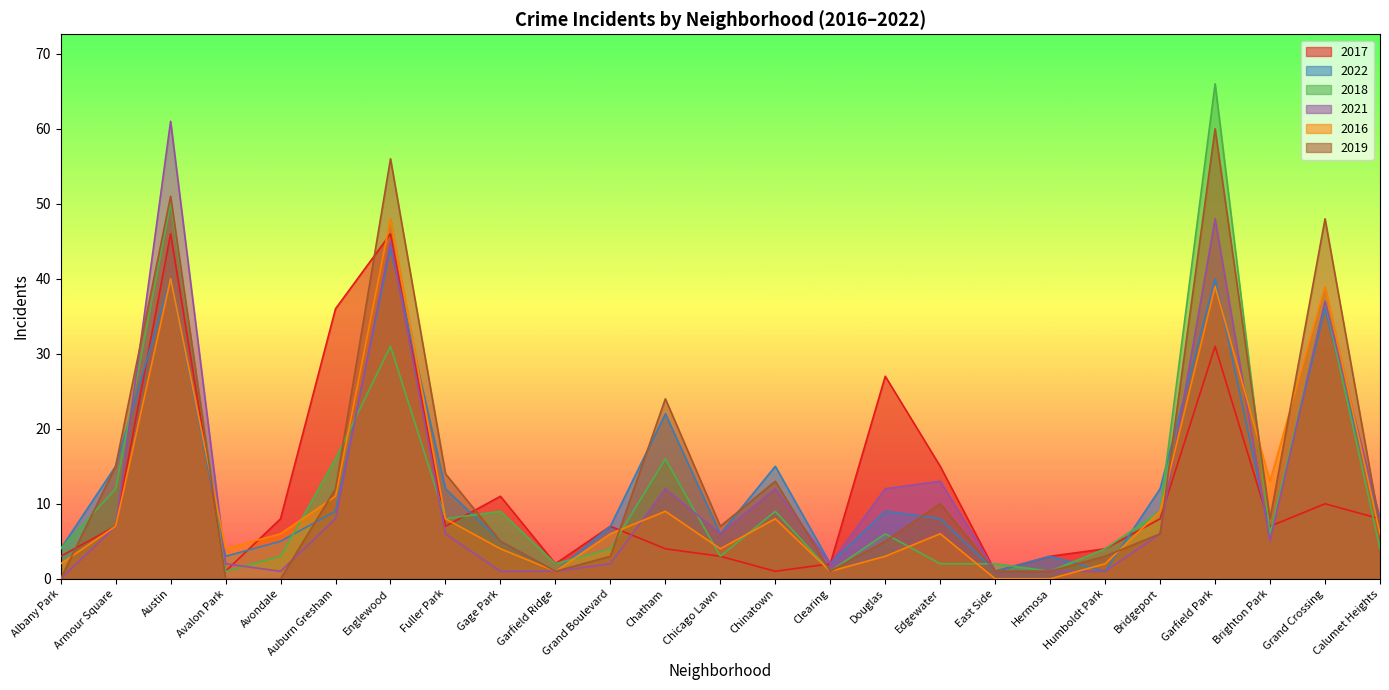

What is the average value of the 2016 series?

11